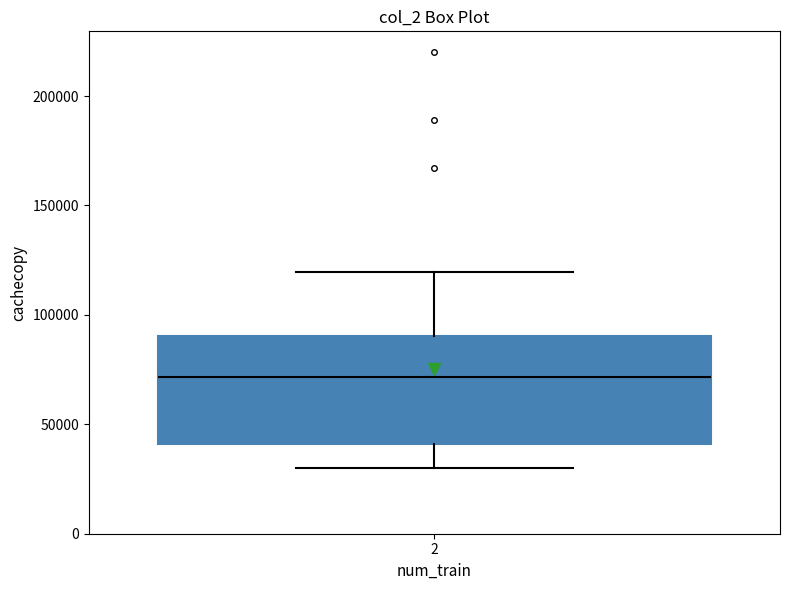

Transcribe this box plot: give where the median line is, the range the box spans, and where the two whiskers end, as read against the y-axis. The values are not printed on the chart, so give them approximately, as read against the axis.

median 70000, box 40000 to 90000, whiskers 30000 to 120000